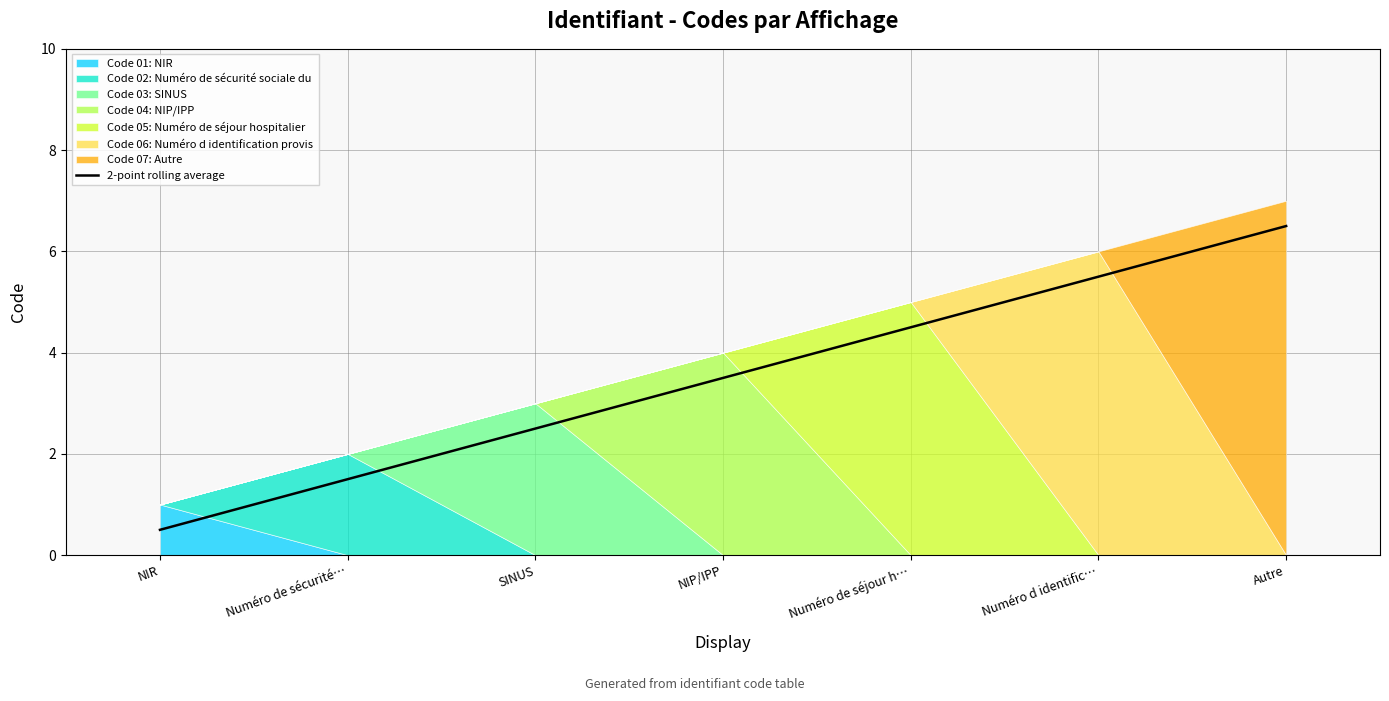

What is the value of the 3rd point from the left?

2.5